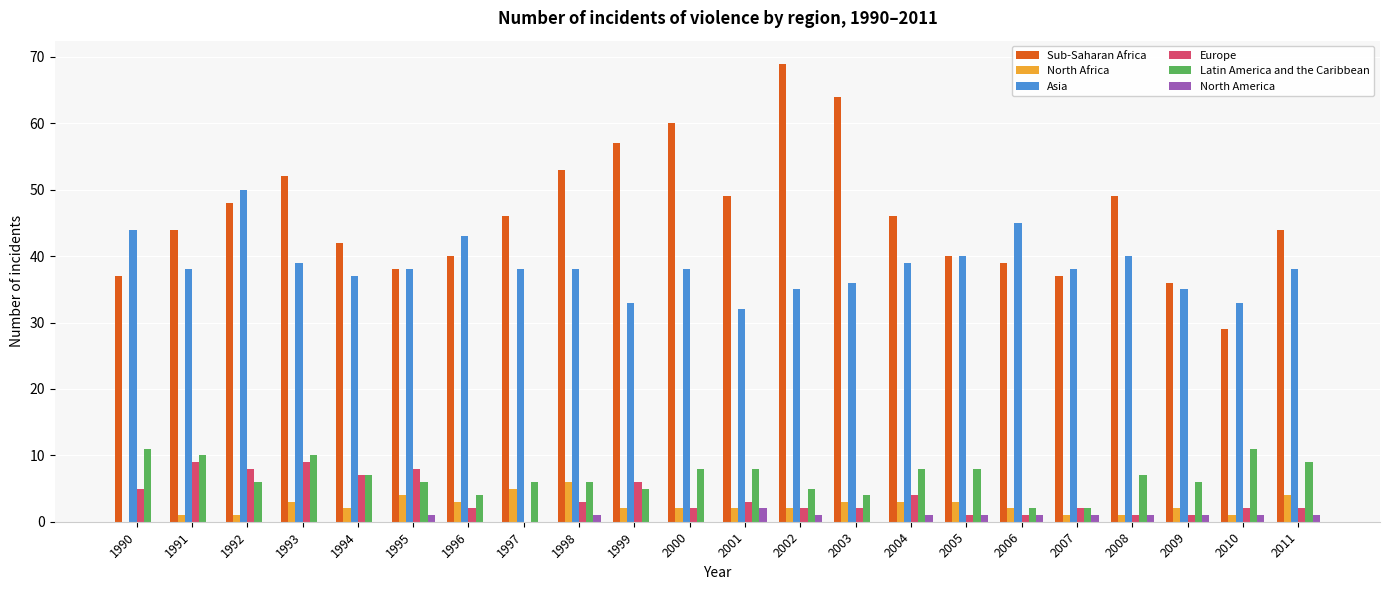

How many categories are shown in the chart?

22